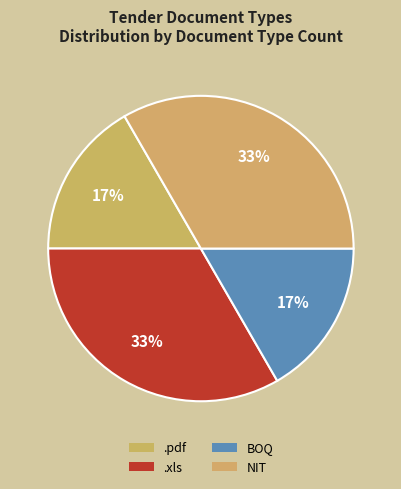

Count the number of slices in the pie.

4